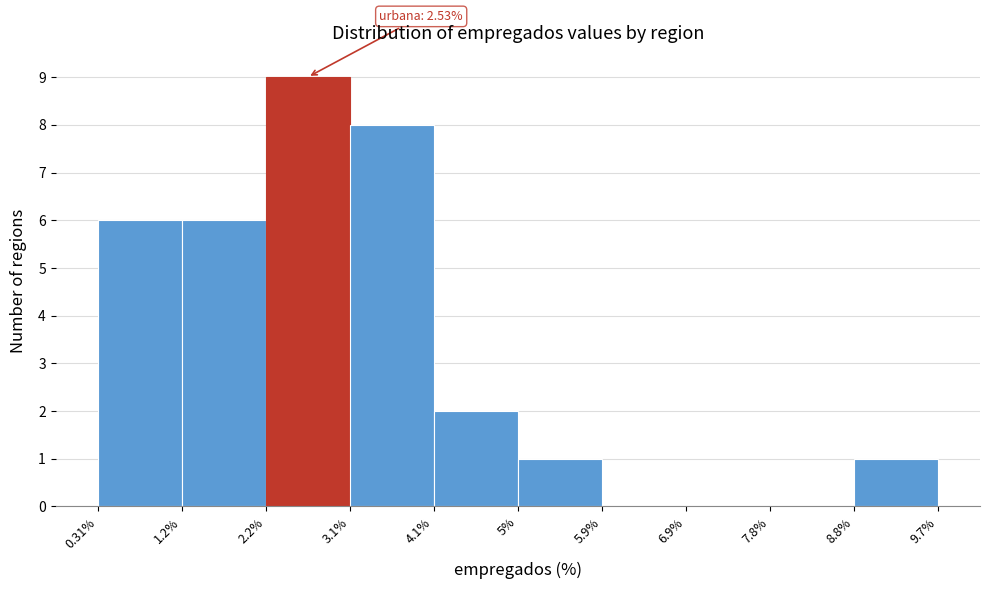

Which range on the x-axis has the tallest bar?

2.2% to 3.1%